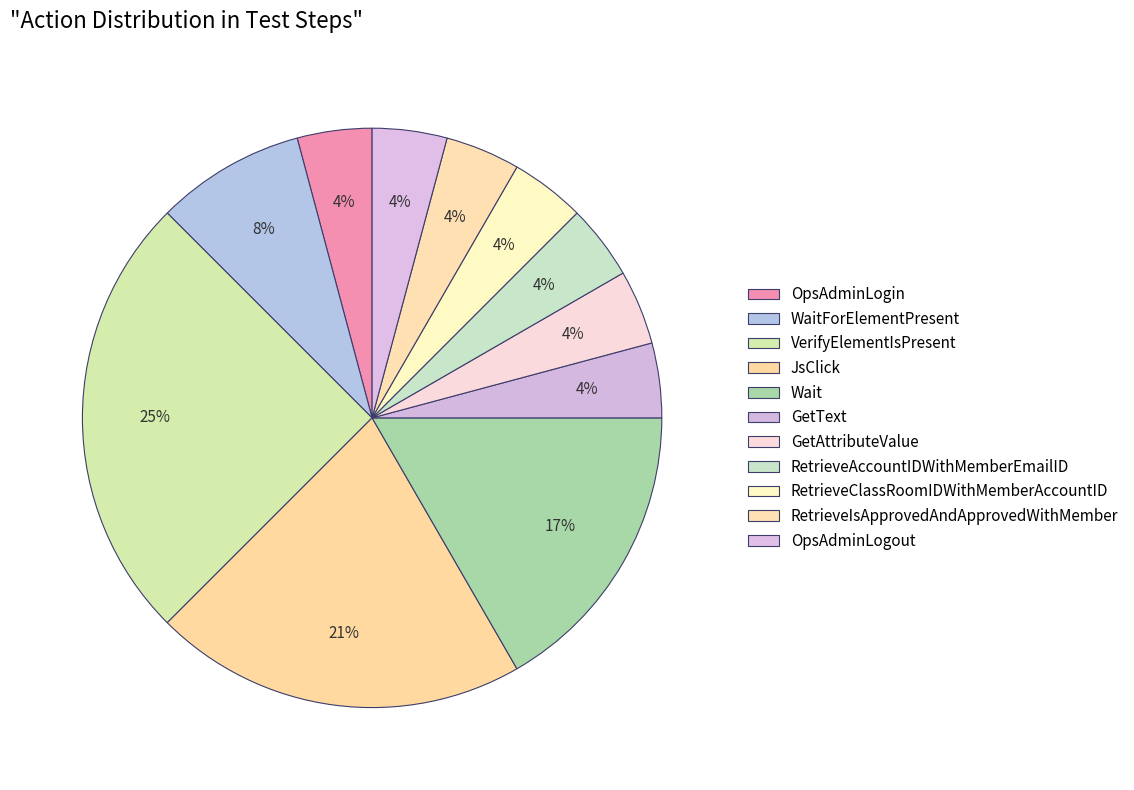

To the nearest percent, what is the average slice percentage?

9%